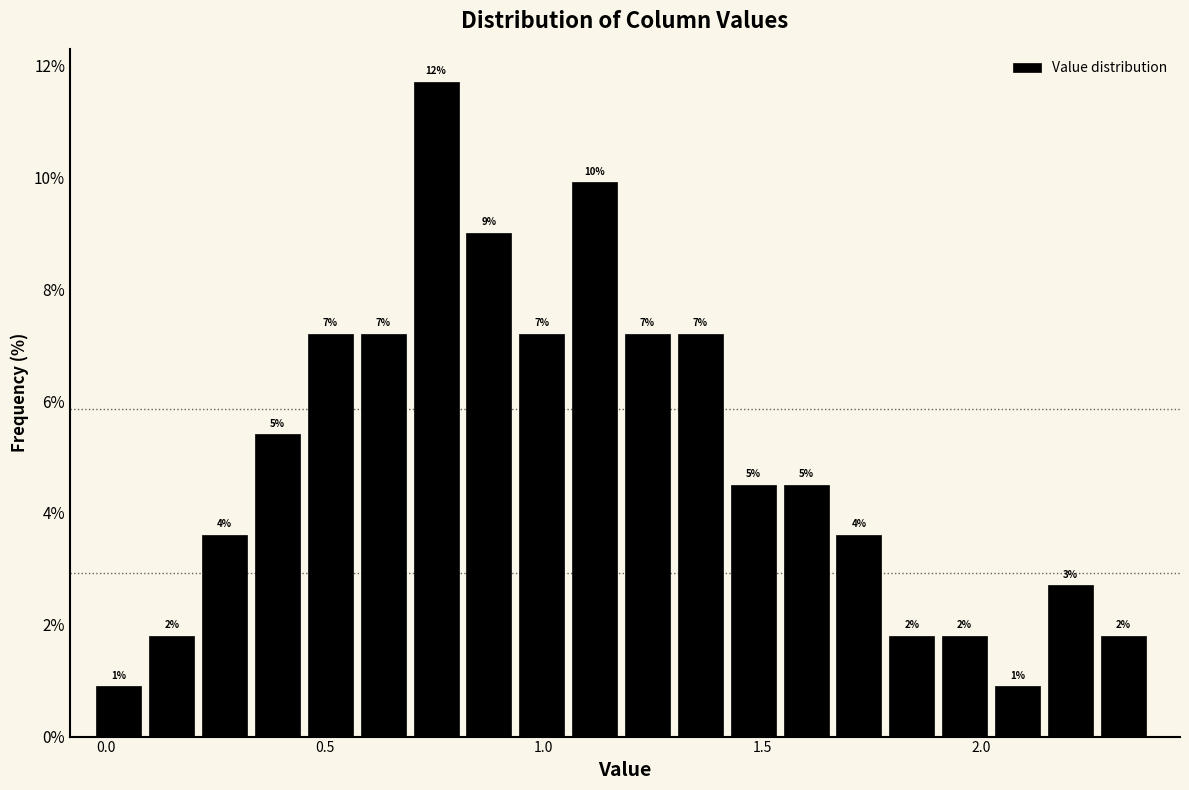

Read against the x-axis, roughly where is the centre of the tallest bar?

0.75